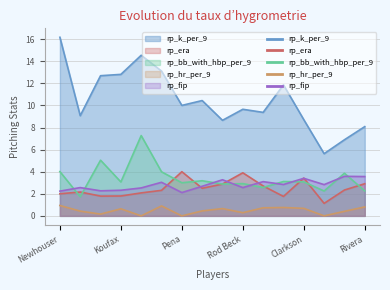

Reading right to left, list all the values displayed in this chart.

rp_k_per_9: 8.1	6.9	5.6	8.7	11.9	9.4	9.7	8.7	10.4	10.0	13.1	14.5	12.8	12.7	9.1	16.2
rp_era: 2.9	2.3	1.1	3.4	1.8	2.7	3.9	2.9	2.5	4.0	2.3	2.1	1.8	1.8	2.2	2.0
rp_bb_with_hbp_per_9: 2.3	3.9	2.2	3.1	3.1	2.6	2.9	2.9	3.2	3.0	4.0	7.3	3.1	5.0	1.7	4.0
rp_hr_per_9: 0.8	0.4	0.0	0.7	0.8	0.7	0.3	0.7	0.5	0.0	0.9	0.0	0.6	0.2	0.4	0.9
rp_fip: 3.6	3.6	2.8	3.4	2.8	3.1	2.6	3.3	2.7	2.1	3.0	2.5	2.3	2.3	2.6	2.2